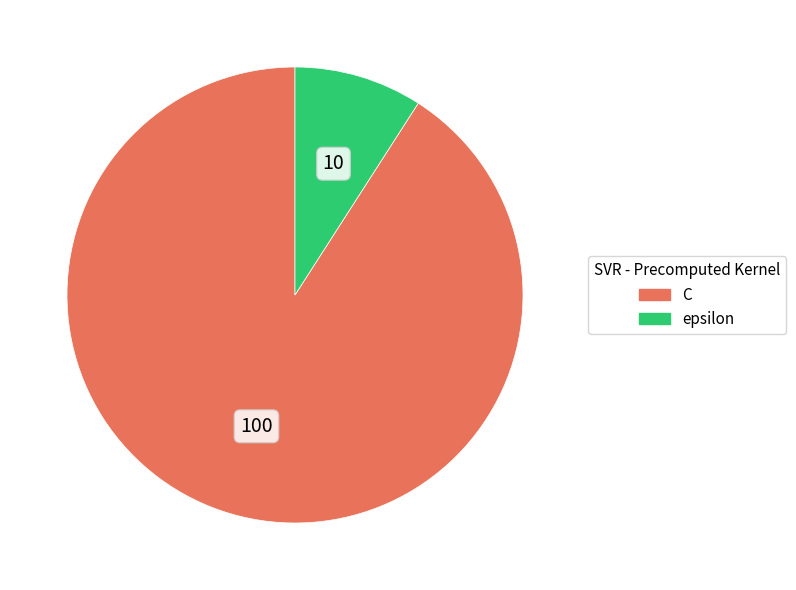

What is the smallest slice in the pie chart?

epsilon